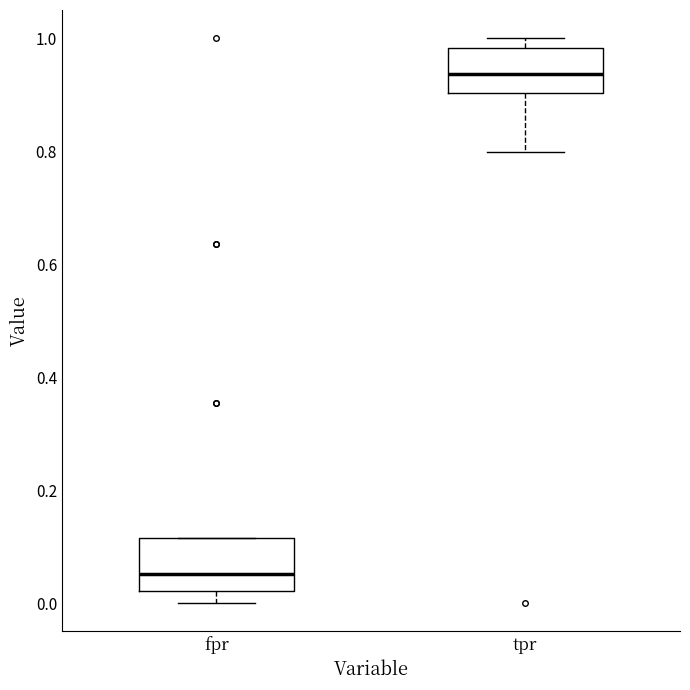

Where is the upper edge of the box for tpr on the y-axis? The values are not printed on the chart, so give them approximately, as read against the axis.

0.98